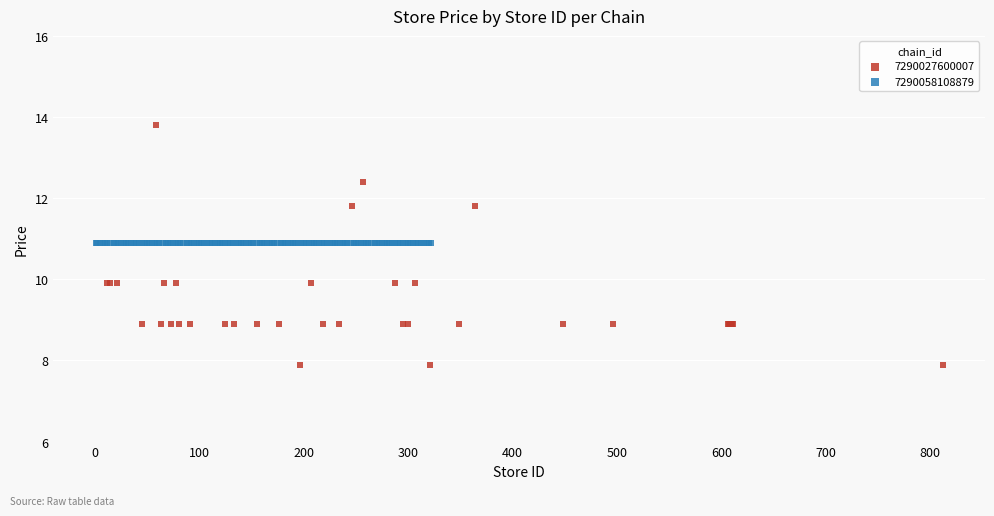

Which series reaches the minimum Y coordinate?

7290027600007